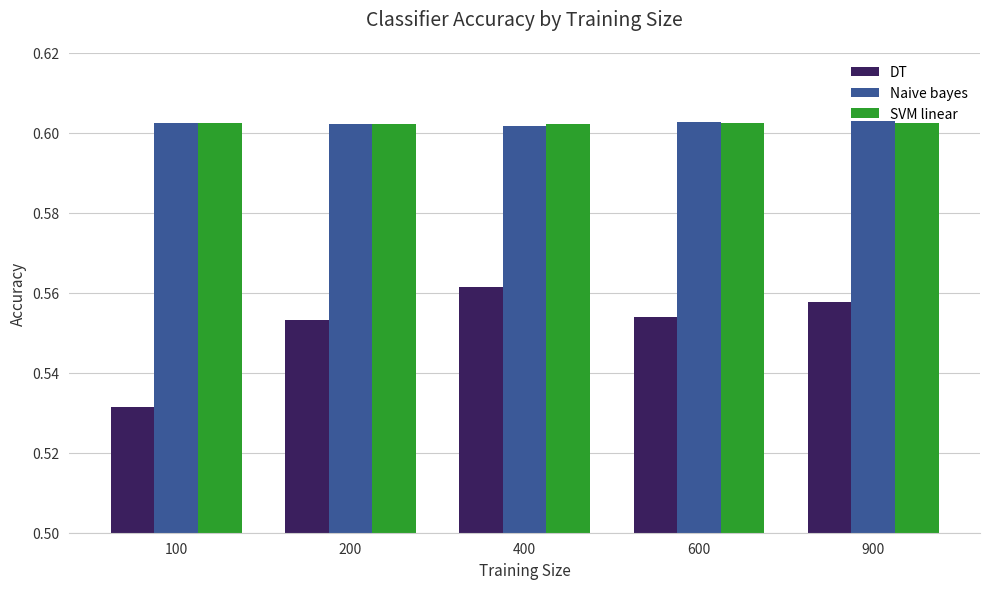

At how many categories does at least one series exceed 0?

5